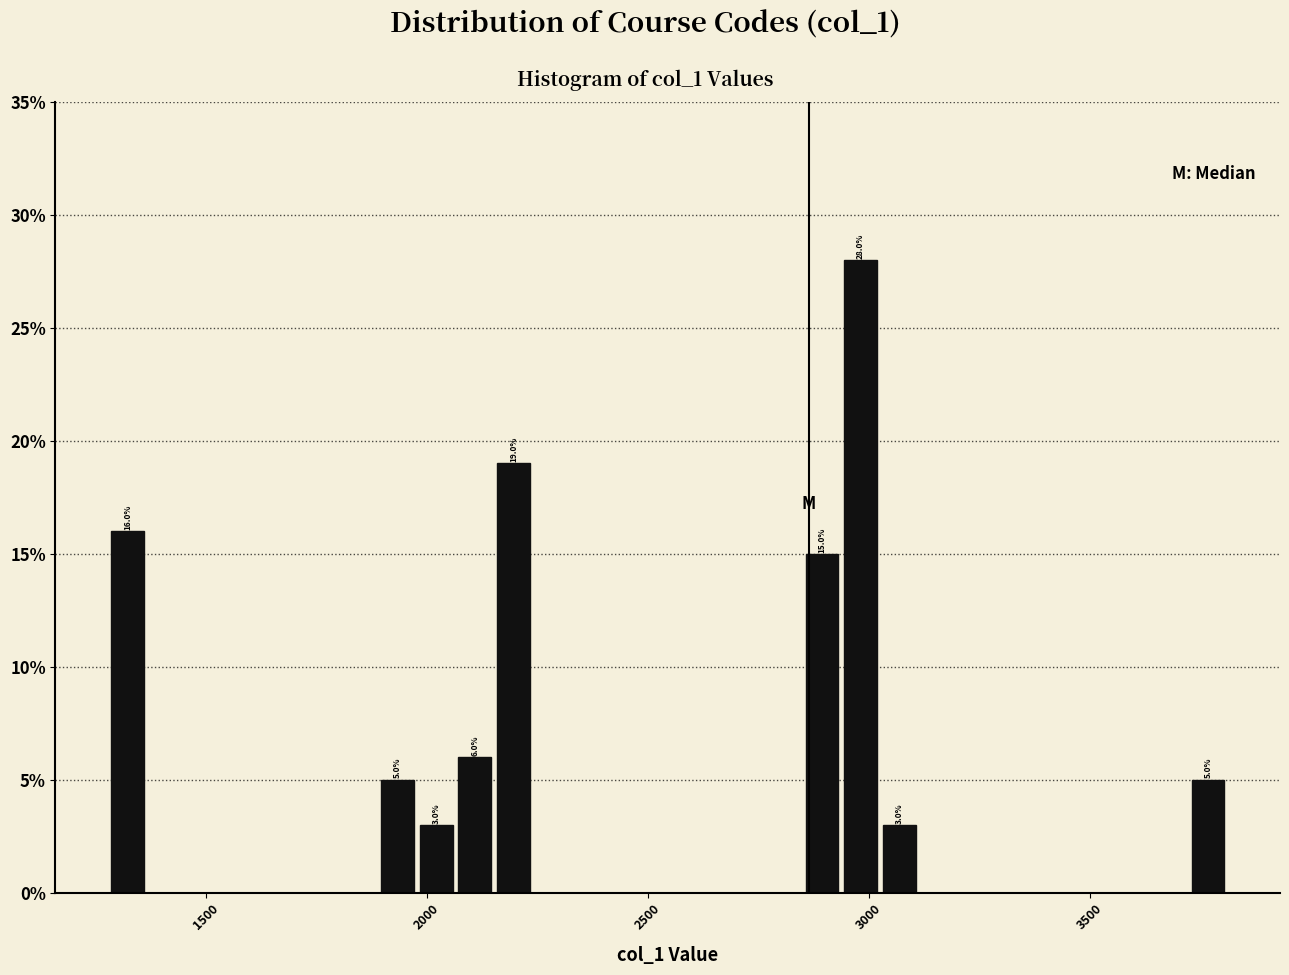

Read against the x-axis, roughly where is the centre of the tallest bar?

3000